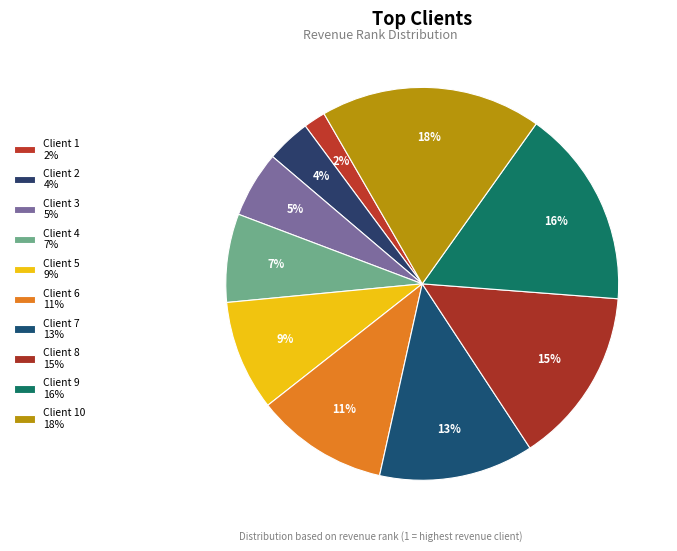

How many segments does this pie chart have?

10